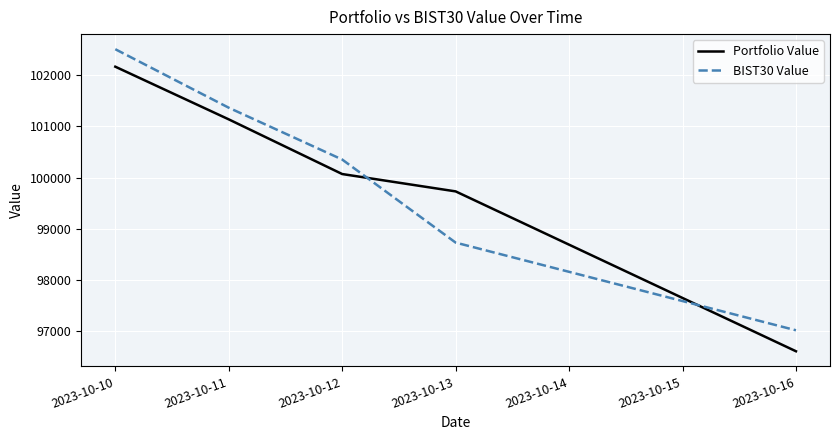

At which category does the chart reach its minimum across all series?

2023-10-16